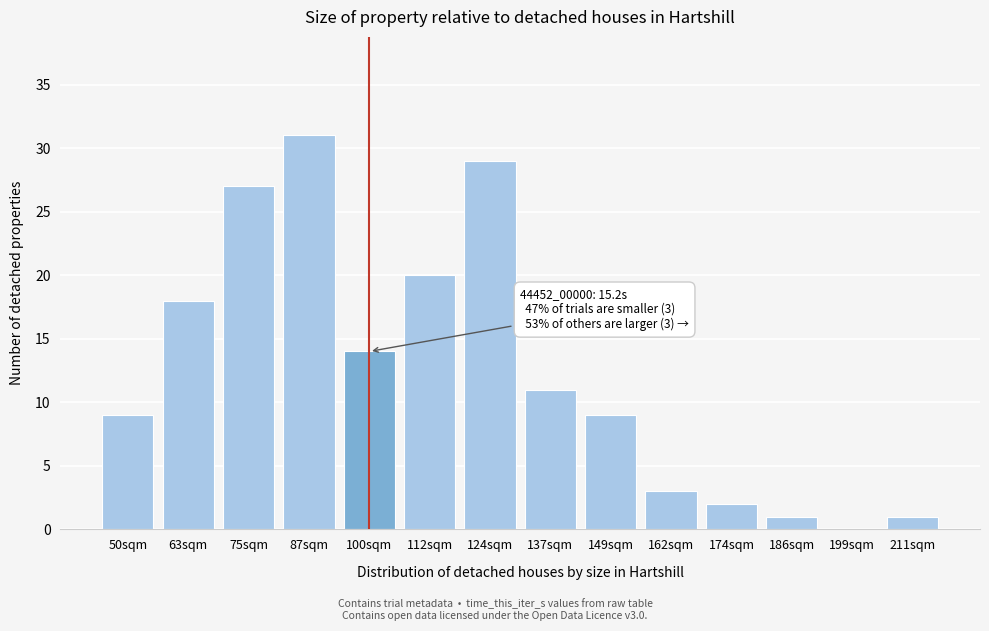

Reading left to right, transcribe all the data shown in this chart.

50sqm=9	63sqm=18	75sqm=27	87sqm=31	100sqm=14	112sqm=20	124sqm=29	137sqm=11	149sqm=9	162sqm=3	174sqm=2	186sqm=1	199sqm=0	211sqm=1